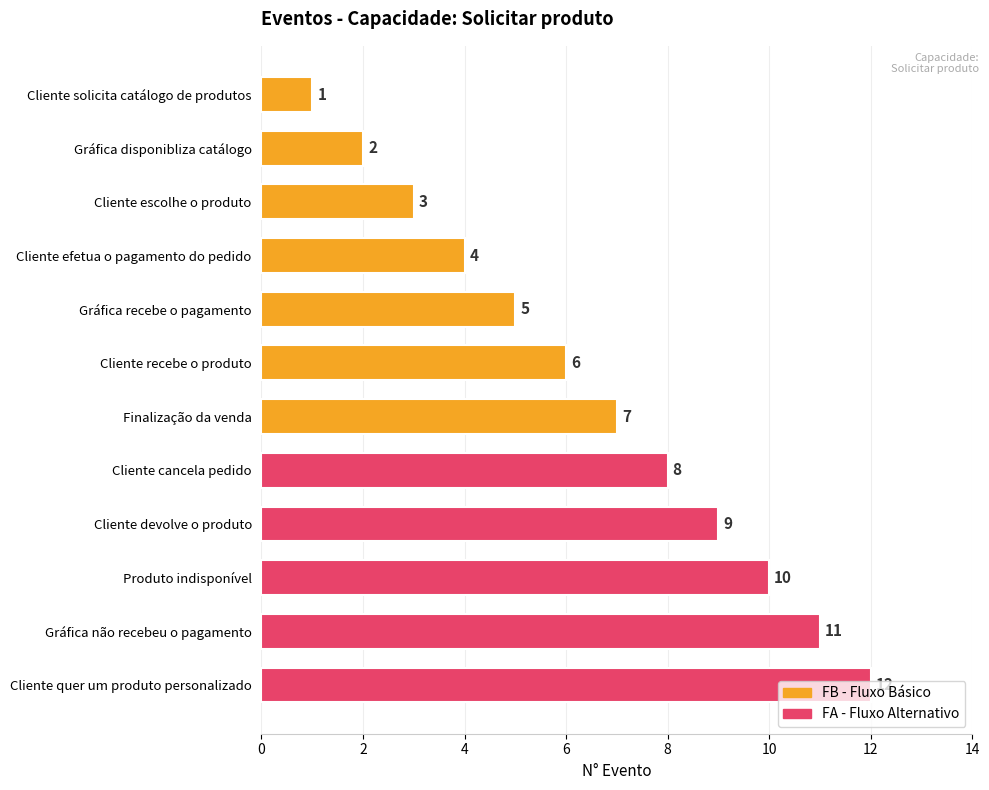

What is the difference between the maximum and second lowest values?

10